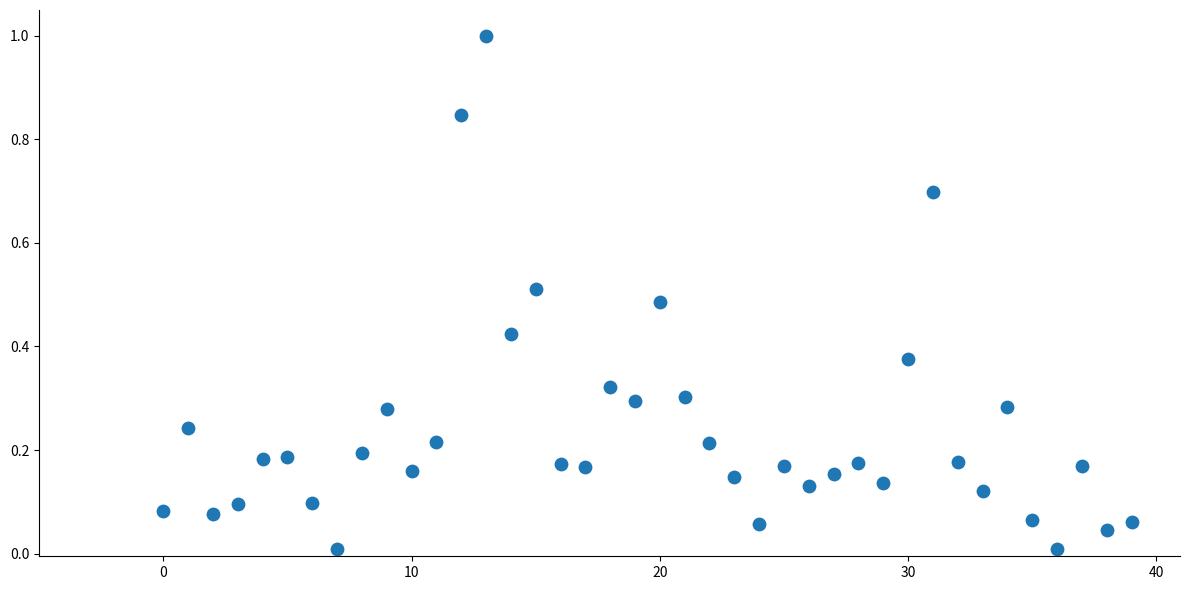

What is the range of Y values (max minus min)?

1.0